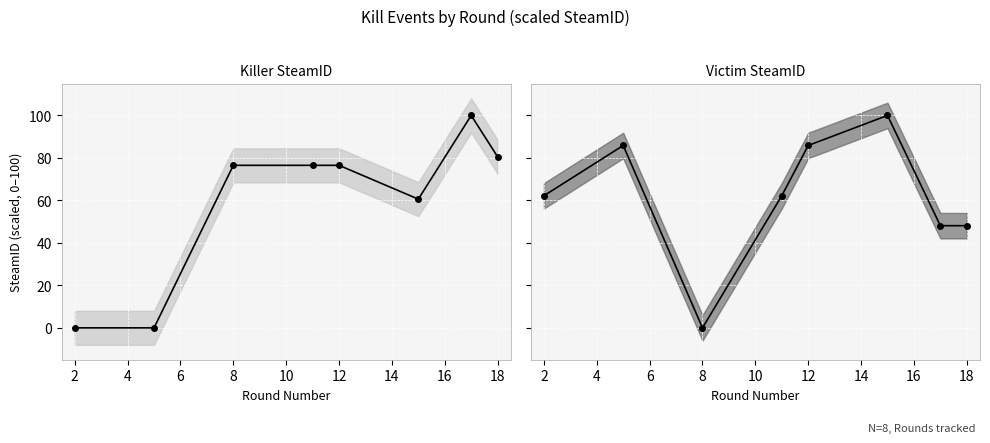

How many lines are shown in the chart?

2